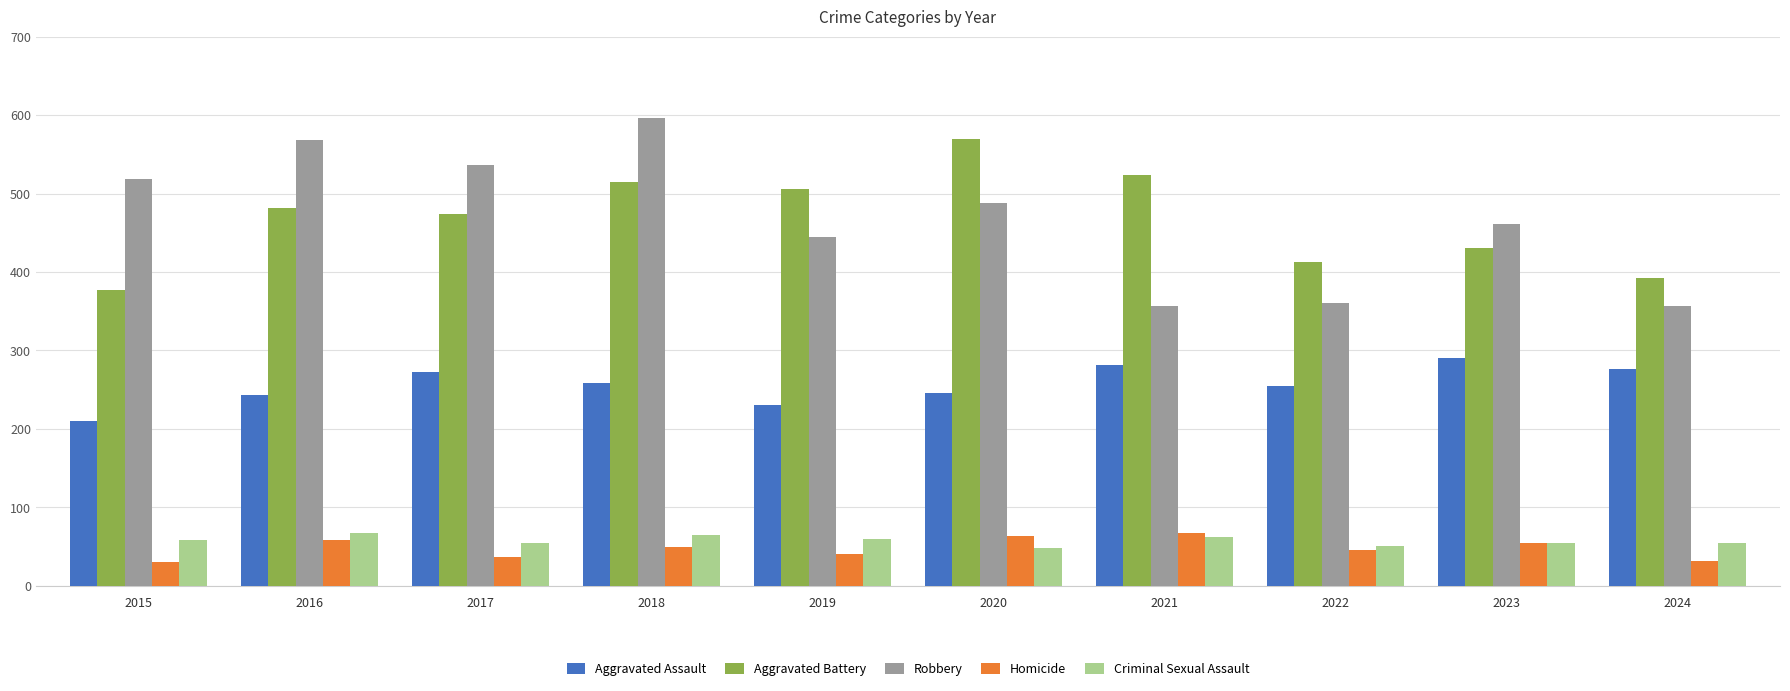

What is the difference between the maximum and second lowest values in the Aggravated Battery series?

176